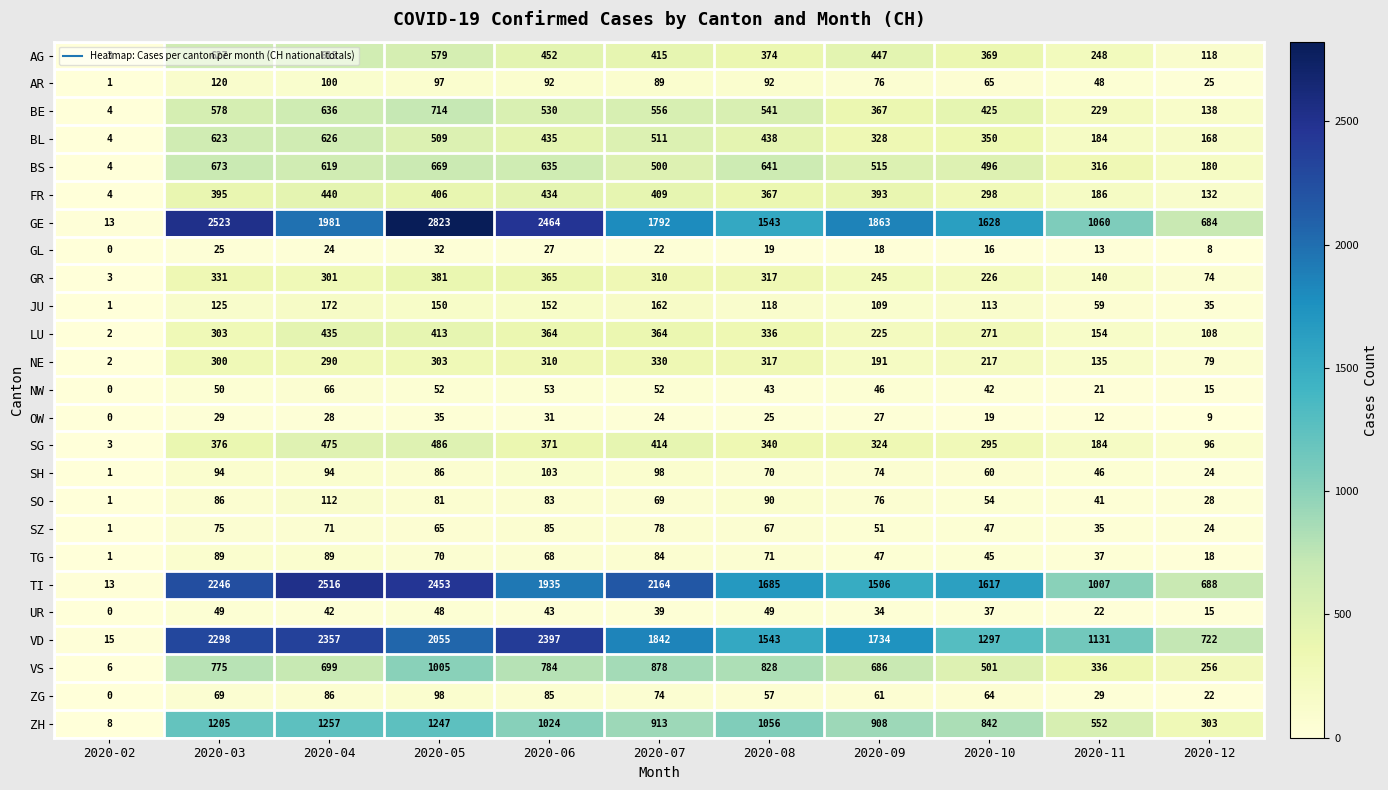

At which category does the chart reach its minimum across all series?

2020-02